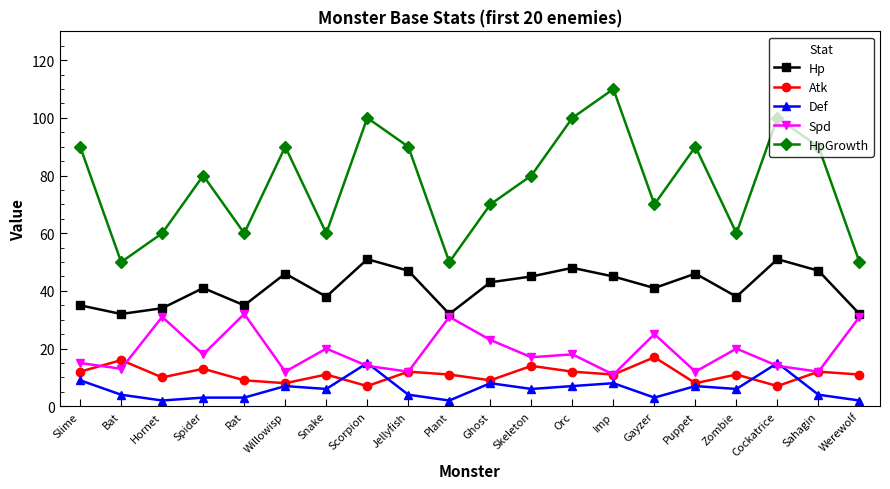

What is the sum of all Def values?

121